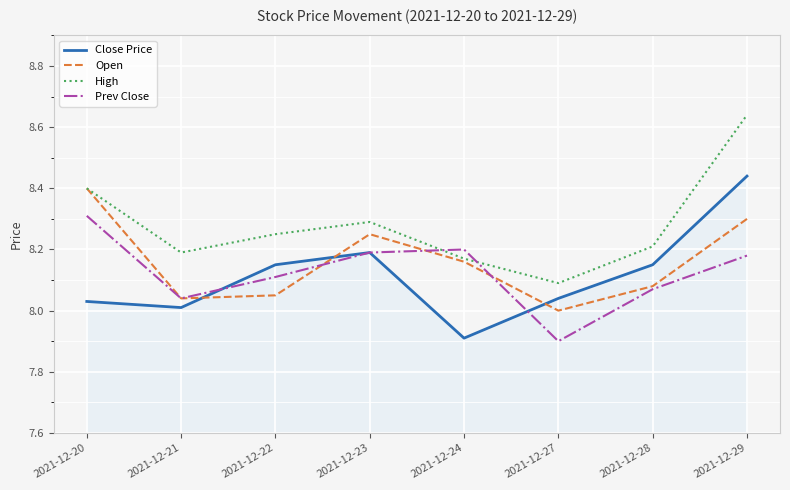

Does the chart display data point markers on the line(s)?

No